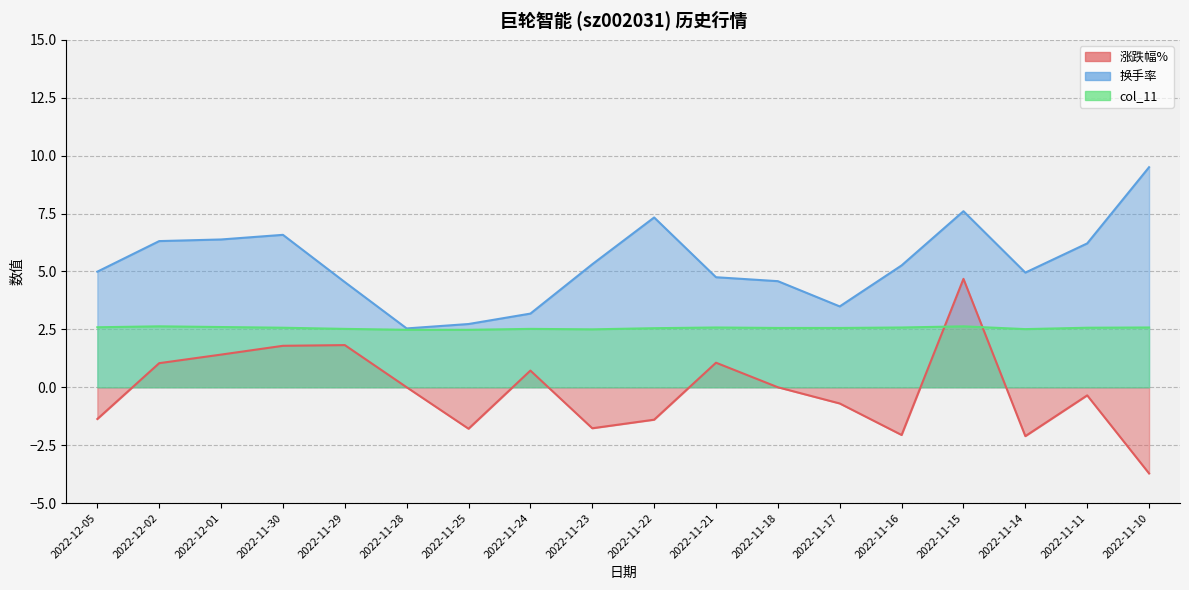

Rank the categories by 换手率 value from highest to lowest.

2022-11-10, 2022-11-15, 2022-11-22, 2022-11-30, 2022-12-01, 2022-12-02, 2022-11-11, 2022-11-23, 2022-11-16, 2022-12-05, 2022-11-14, 2022-11-21, 2022-11-18, 2022-11-29, 2022-11-17, 2022-11-24, 2022-11-25, 2022-11-28